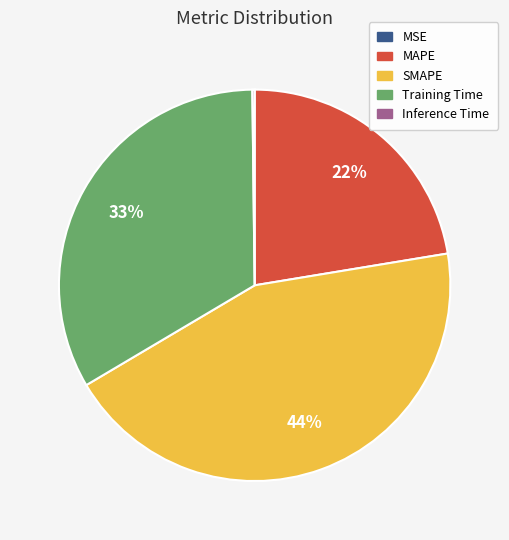

Is it true that SMAPE is 44% of the pie?

True